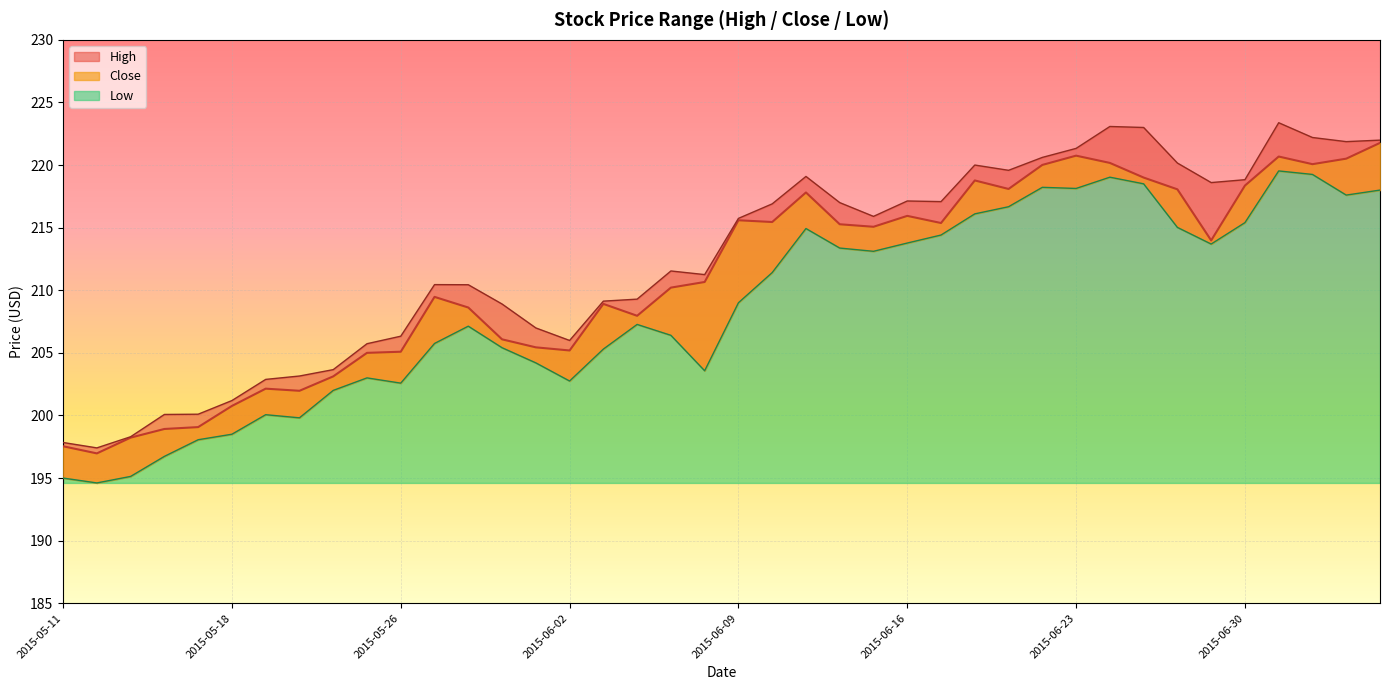

Count the number of data series in this chart.

3